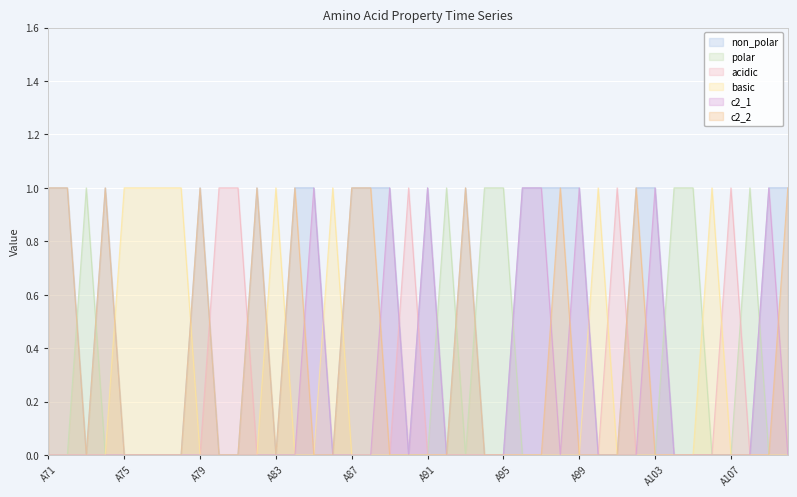

At which label is non_polar closest to 0?

A73